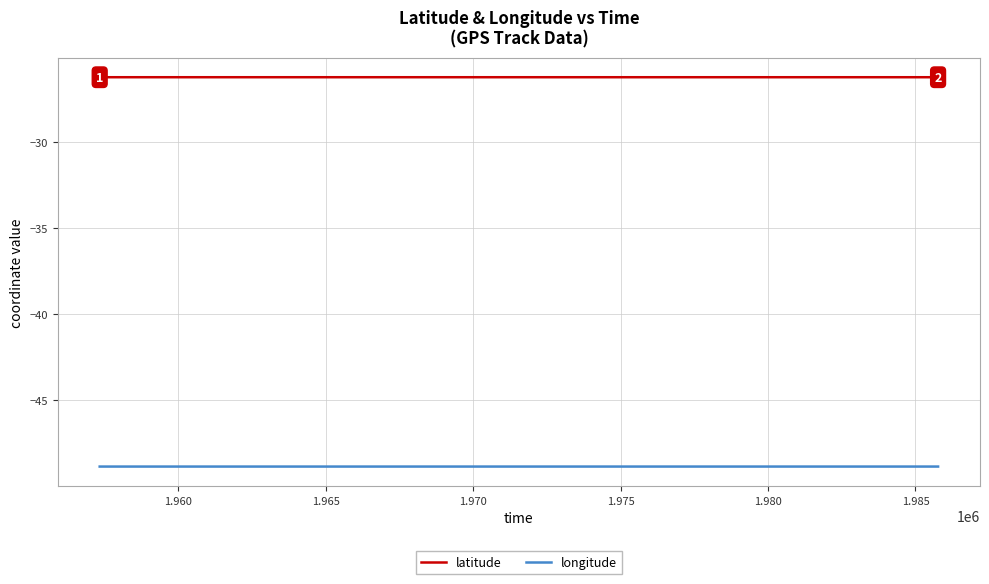

Does the chart display data point markers on the line(s)?

No